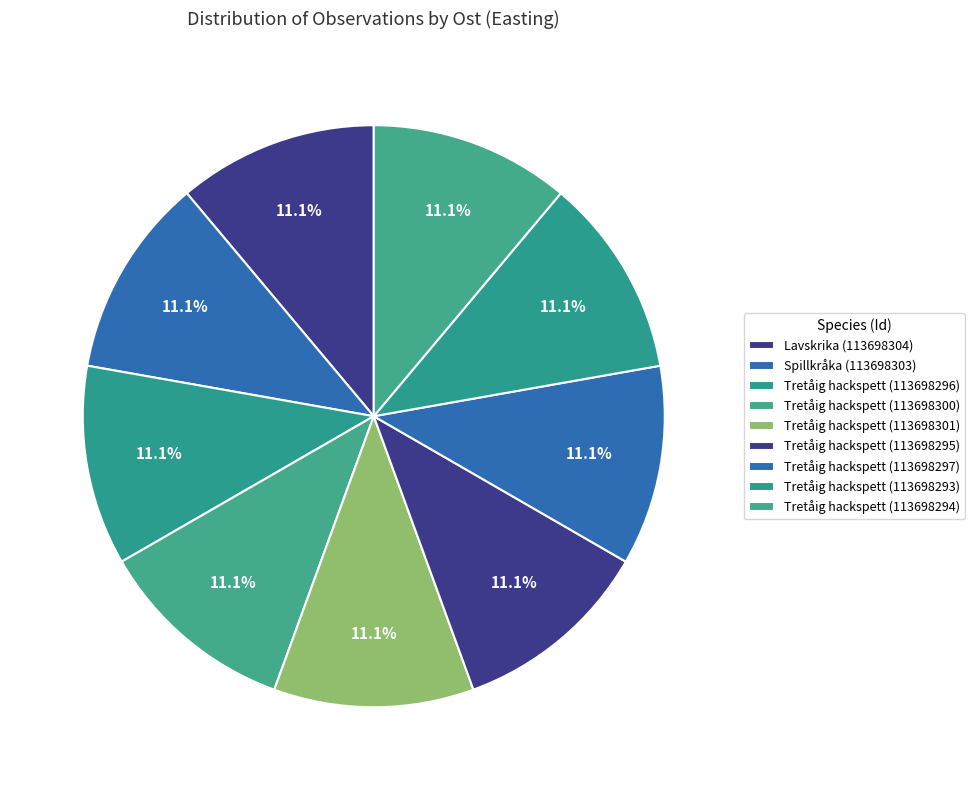

Count the number of slices in the pie.

9